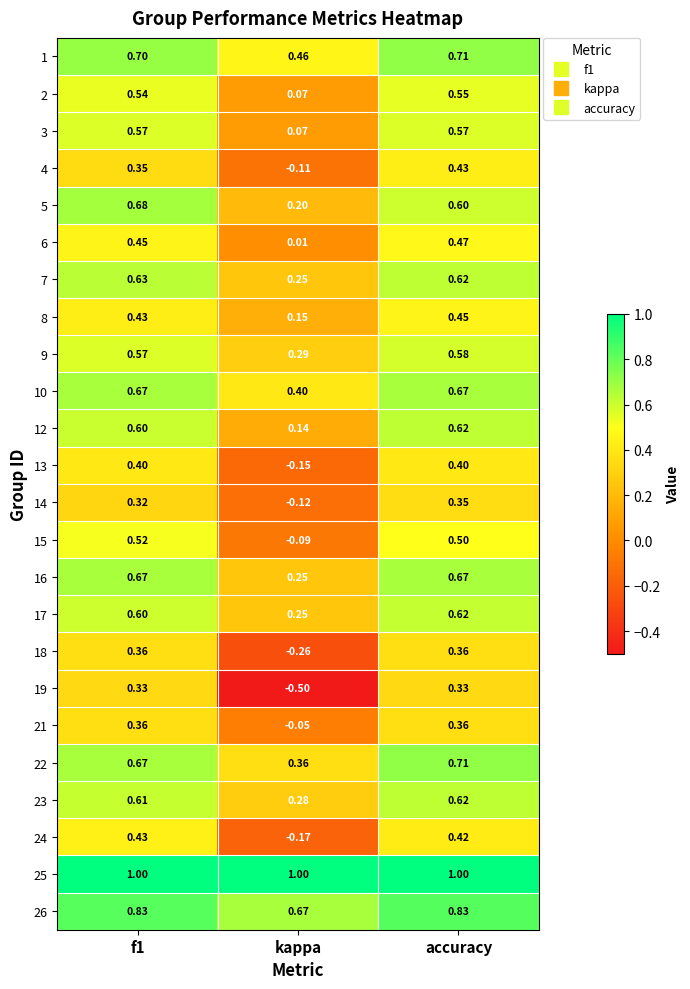

How many distinct data groups are displayed?

24